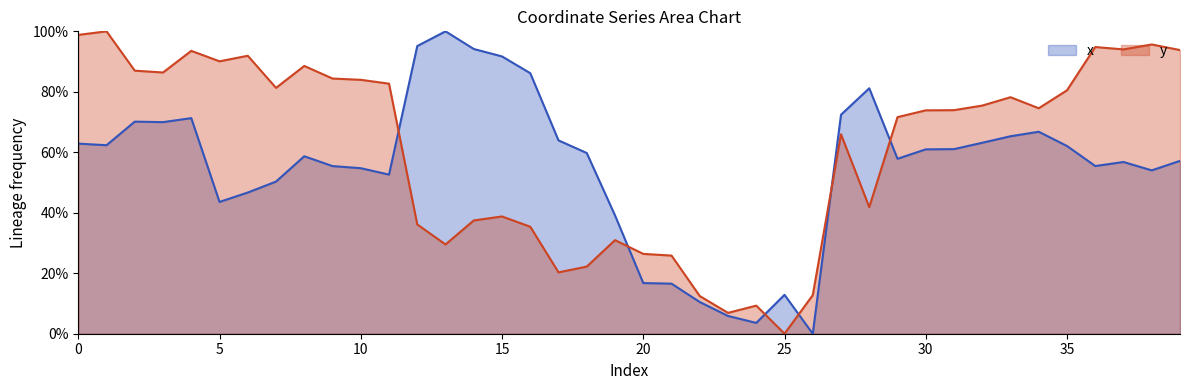

Which category has the highest value across all series?

13